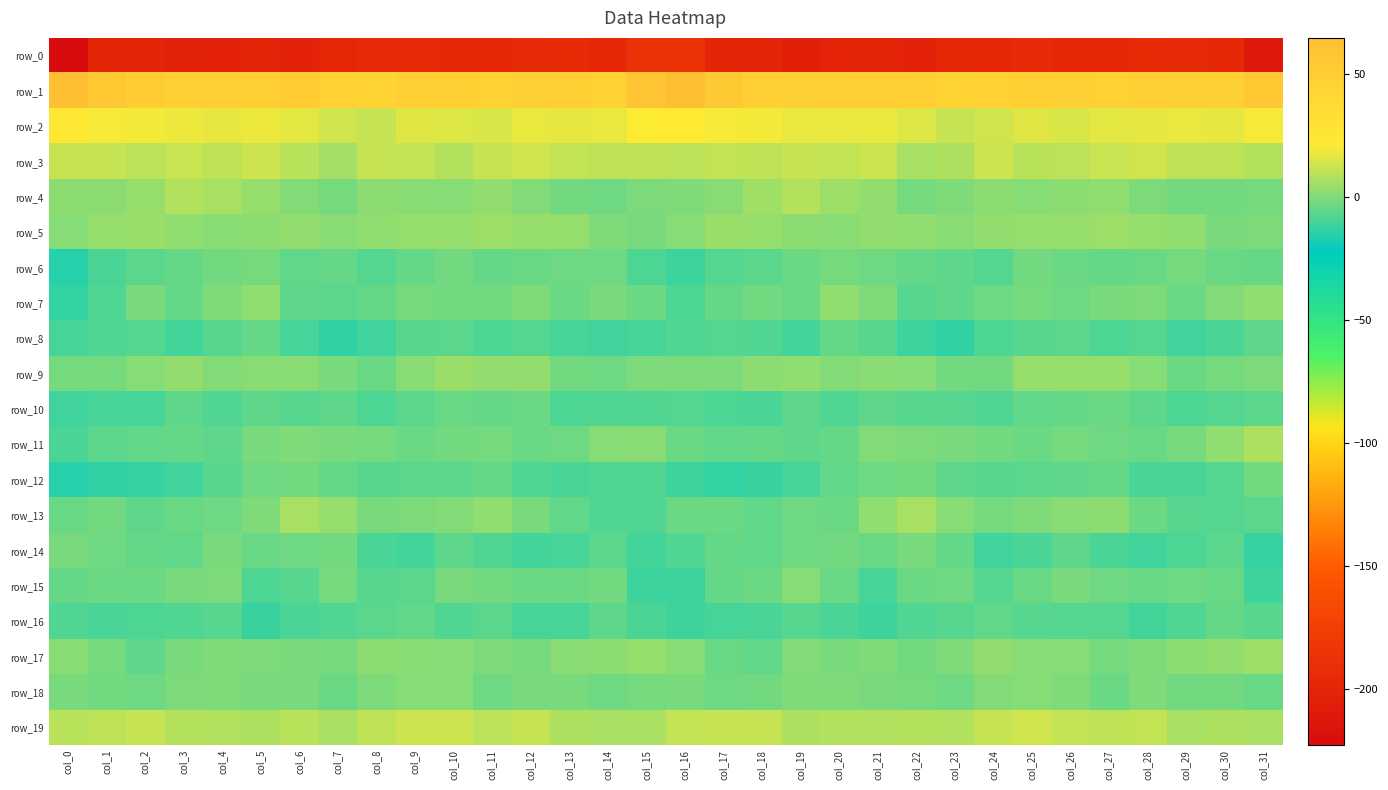

Is the value of row_8 at col_6 greater than the value of row_2 at col_16?

No